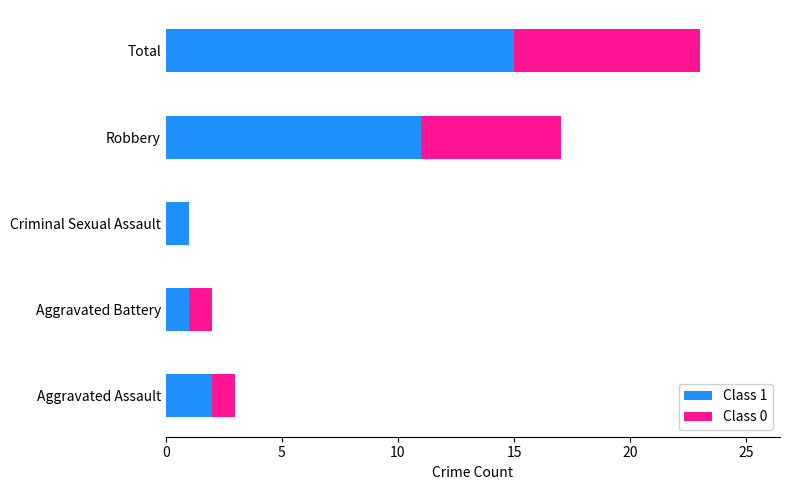

At which category is the sum across all series the highest?

Total